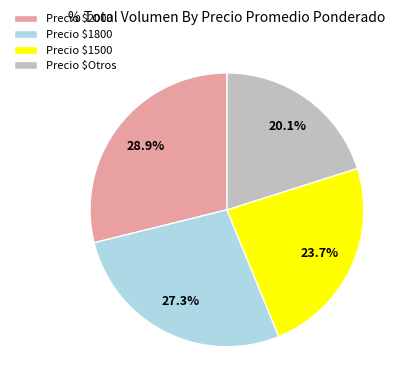

Does Precio $1800 account for over 50% of the chart?

No